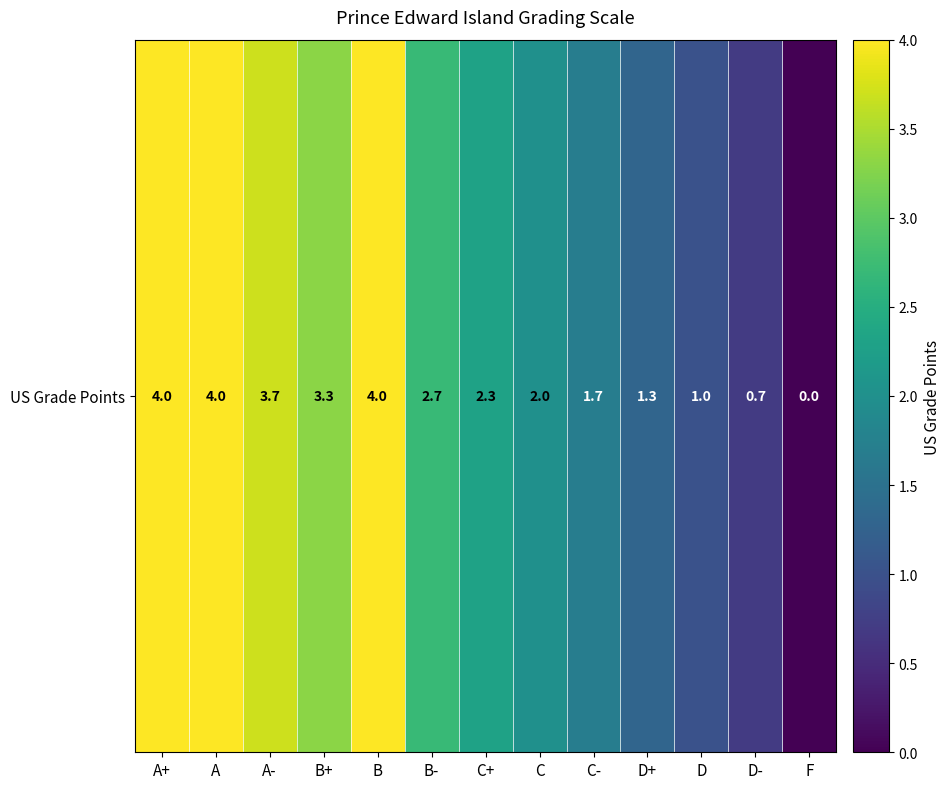

Where does the data first go above 2?

A+